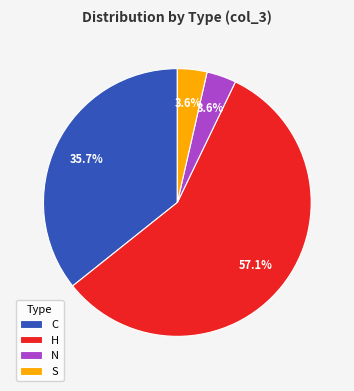

Between H and N, which is larger?

H